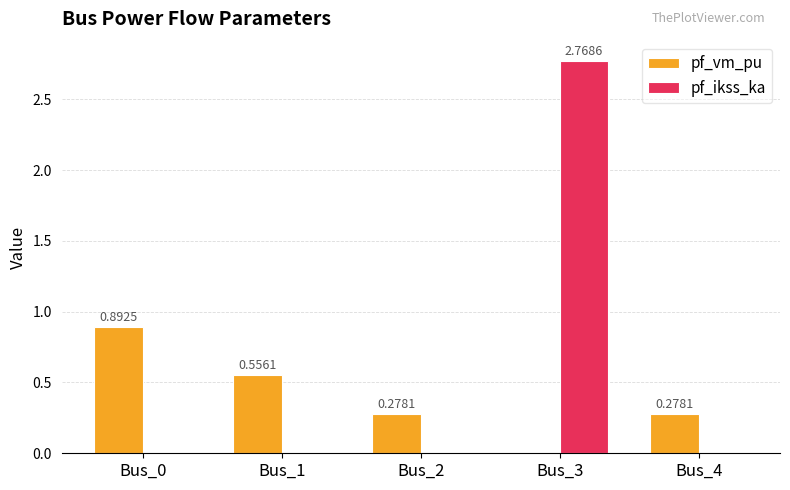

At which category is the sum across all series the highest?

Bus_3